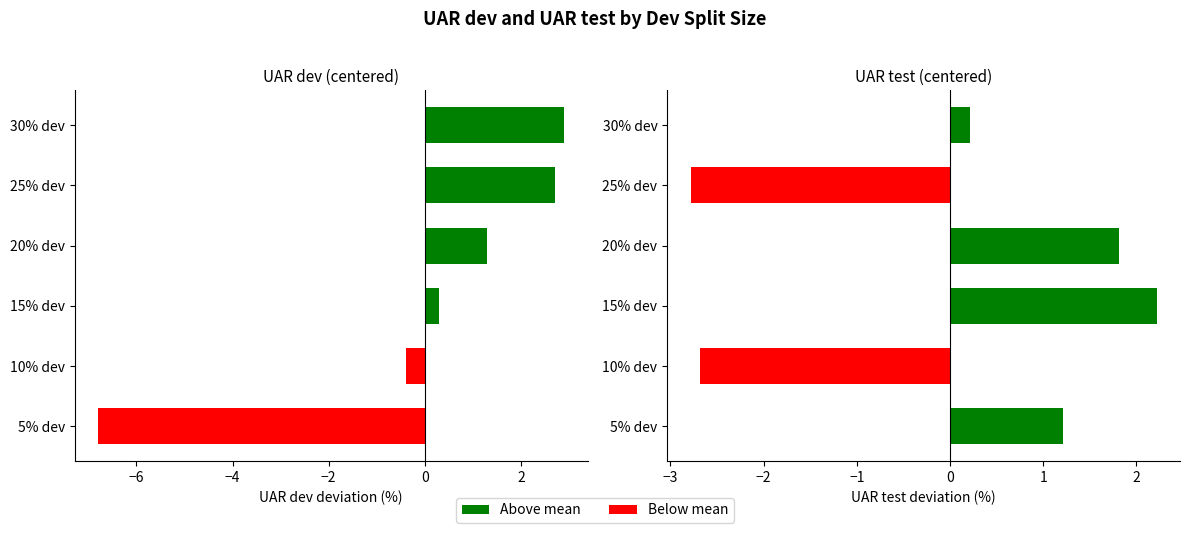

How many bars are there in each group?

2